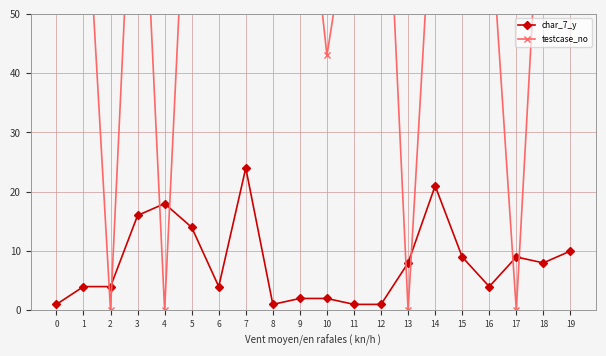

Is it true that testcase_no equals 0 at 17?

True